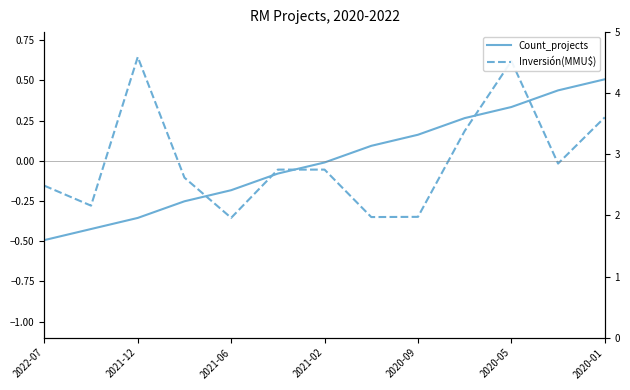

How many positive values does the Inversión(MMU$) series have?

4